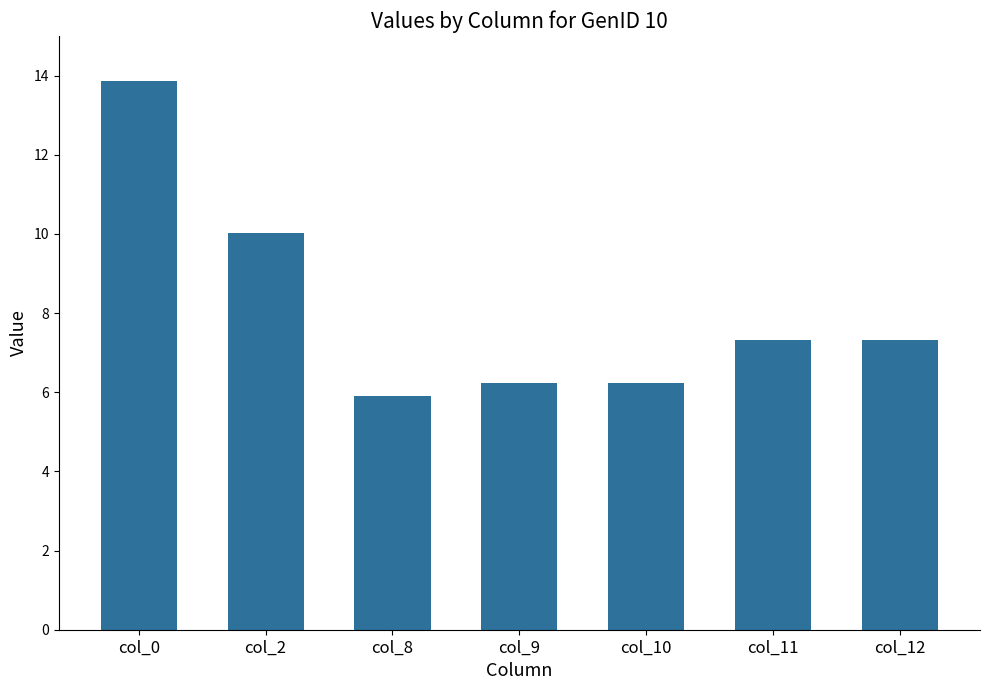

Is it true that the value at col_0 is 13.9?

True